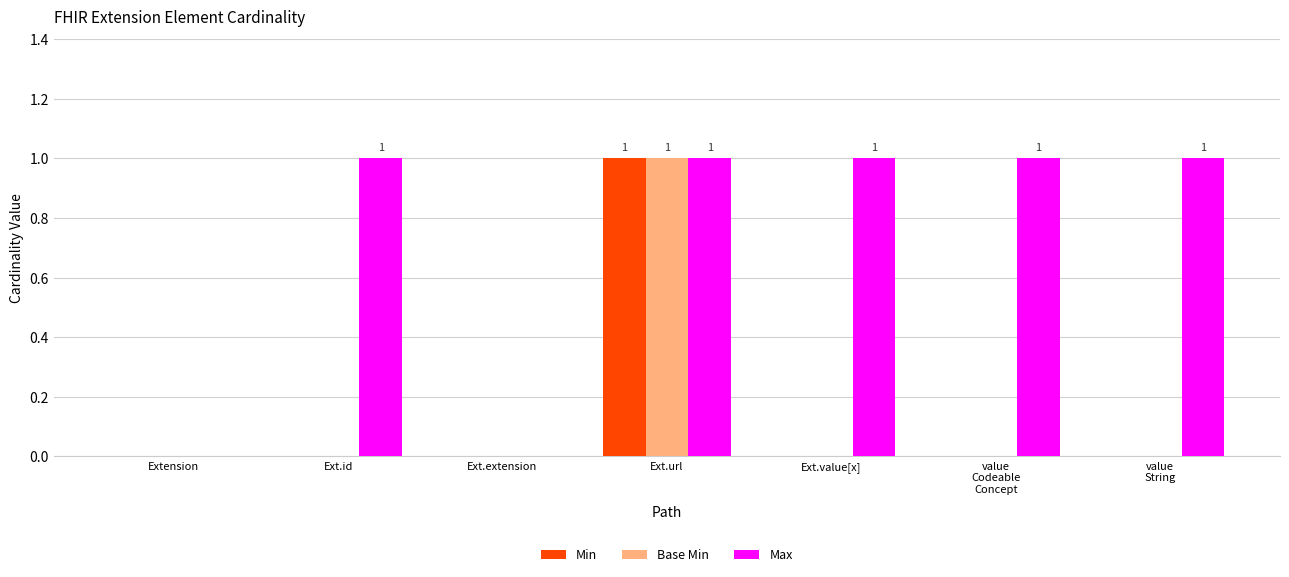

Reading right to left, list all the values displayed in this chart.

Min: 0	0	0	1	0	0	0
Base Min: 0	0	0	1	0	0	0
Max: 1	1	1	1	0	1	0